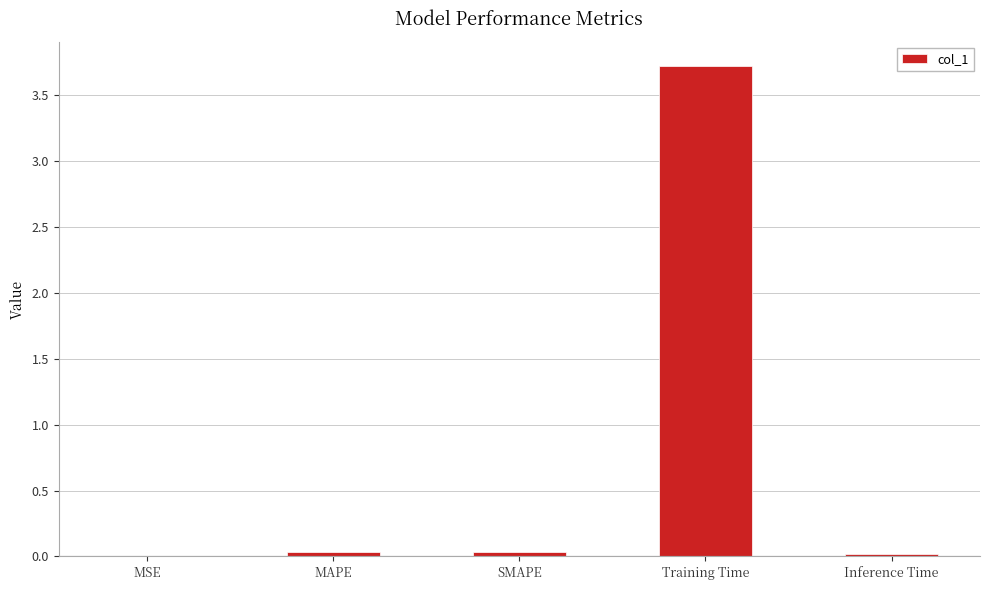

What is the sum of all values?

3.8